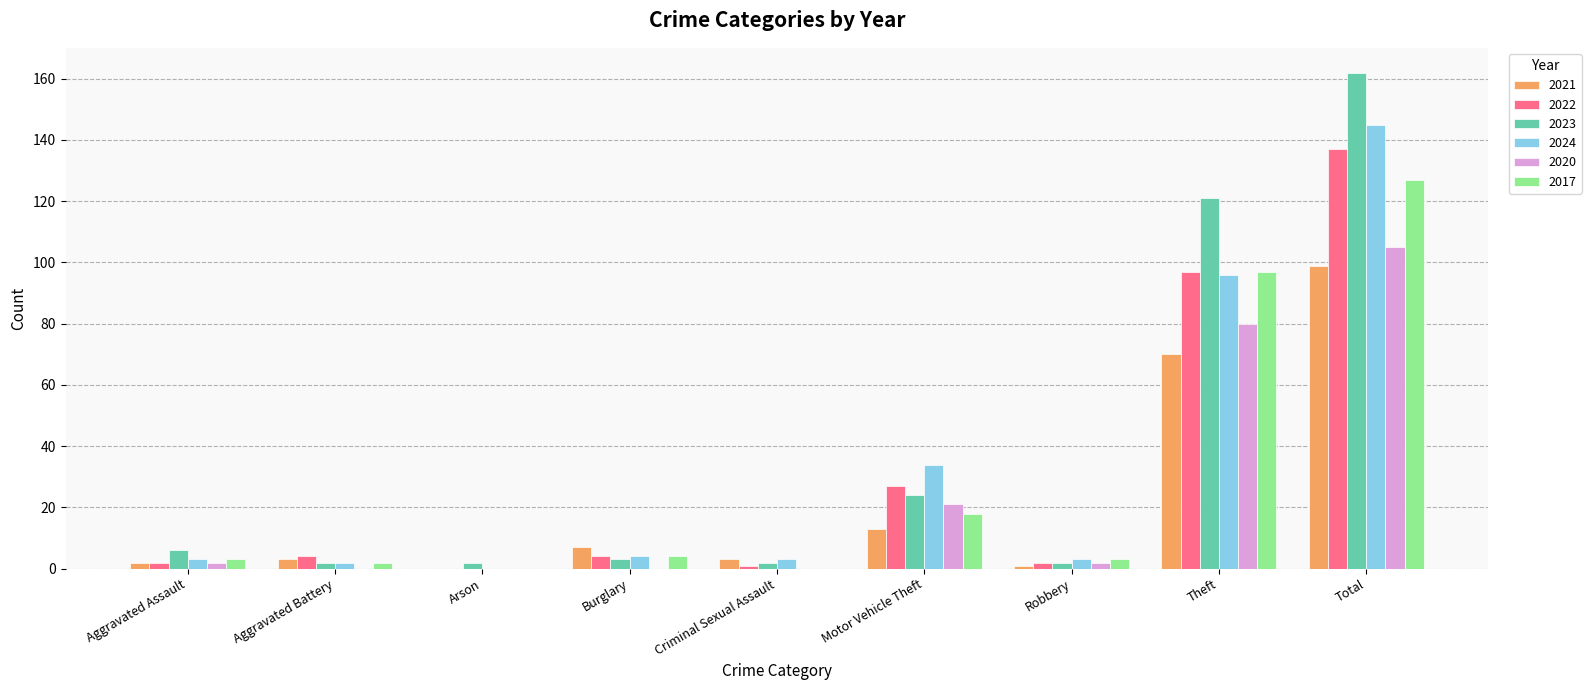

True or false: 2024 has a value of 96 at Theft.

True